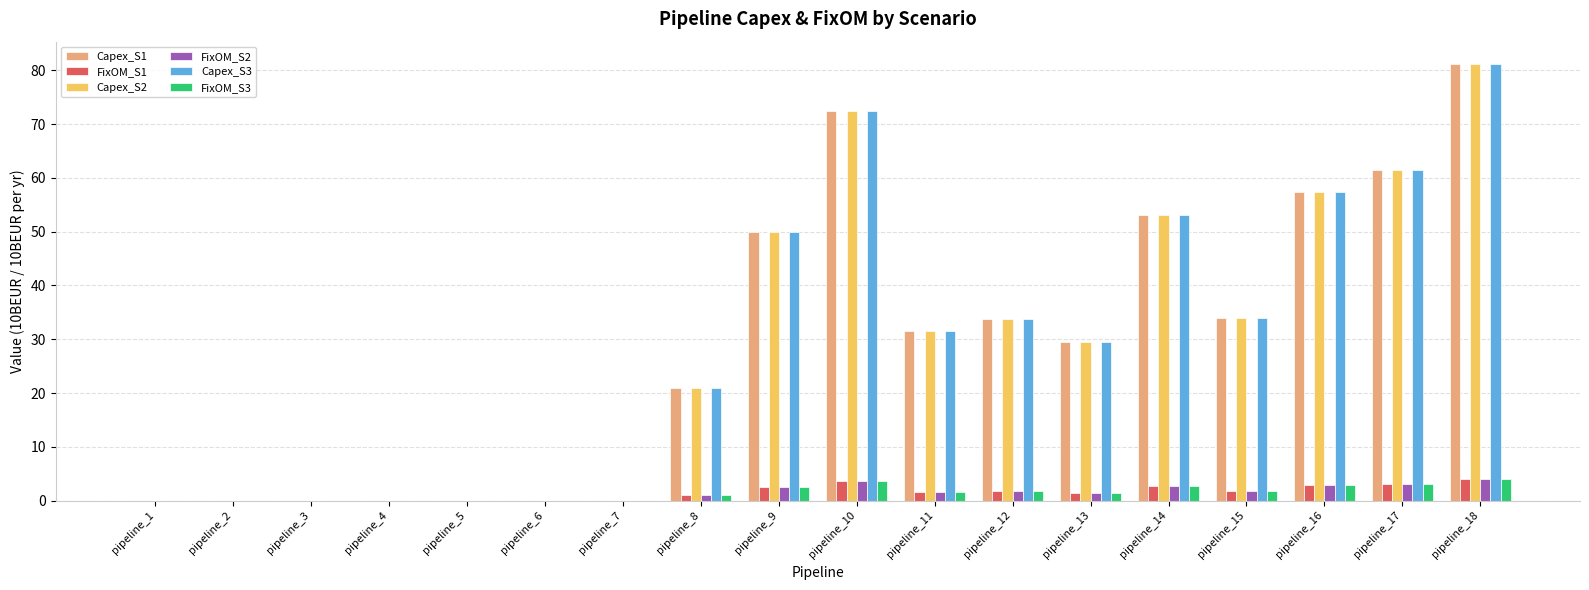

What is the sum of the Capex_S1 values at pipeline_18 and pipeline_6?

81.3